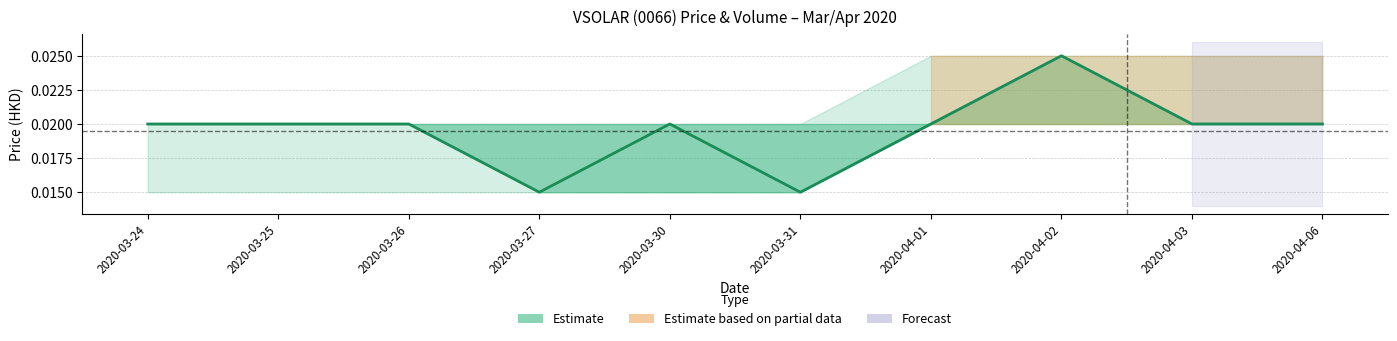

How many lines are shown in the chart?

1